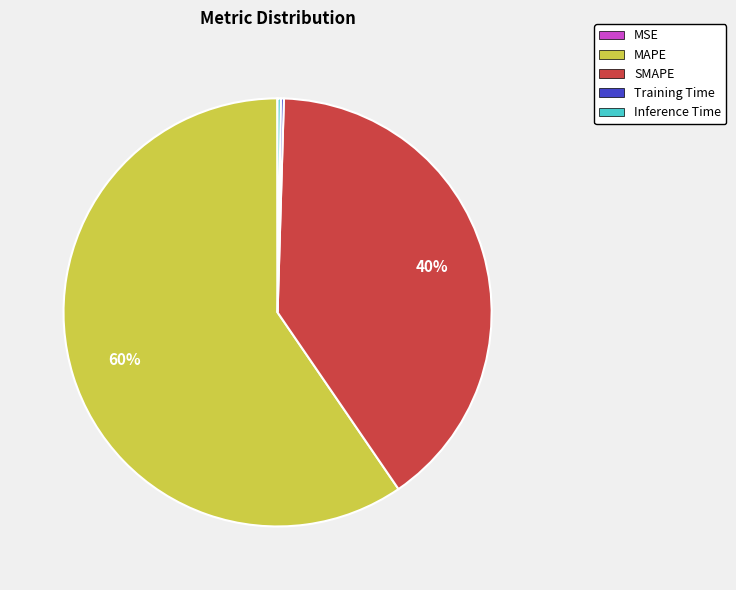

What is the majority slice?

MAPE